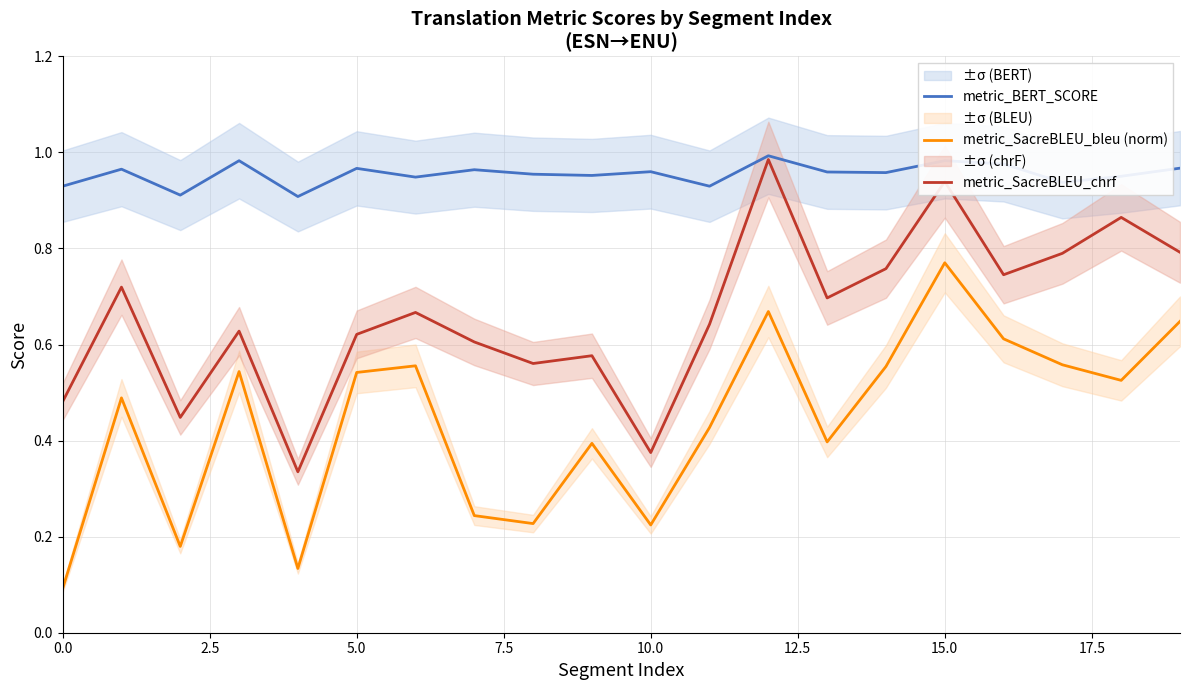

True or false: metric_SacreBLEU_chrf and metric_BERT_SCORE cross at least once.

False